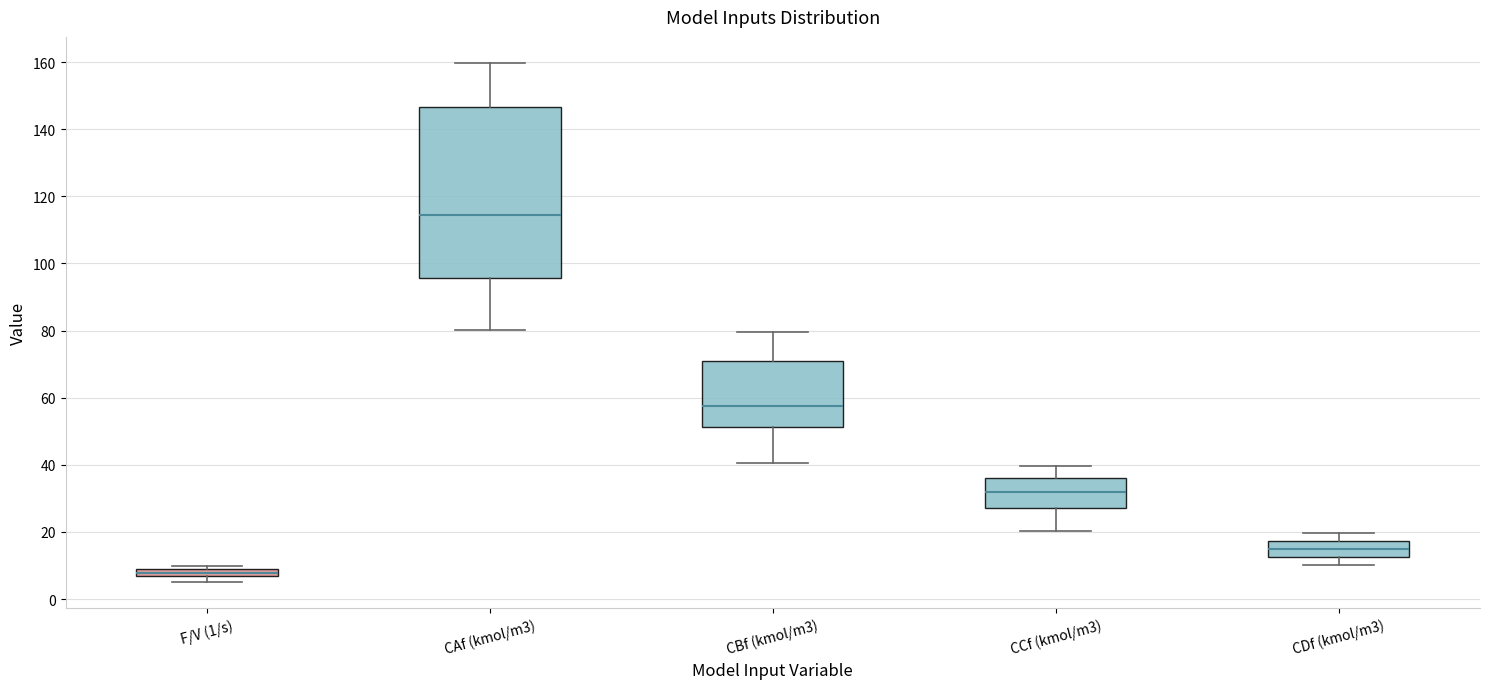

Comparing the boxes themselves (not the whiskers), which one is the tallest?

CAf (kmol/m3)